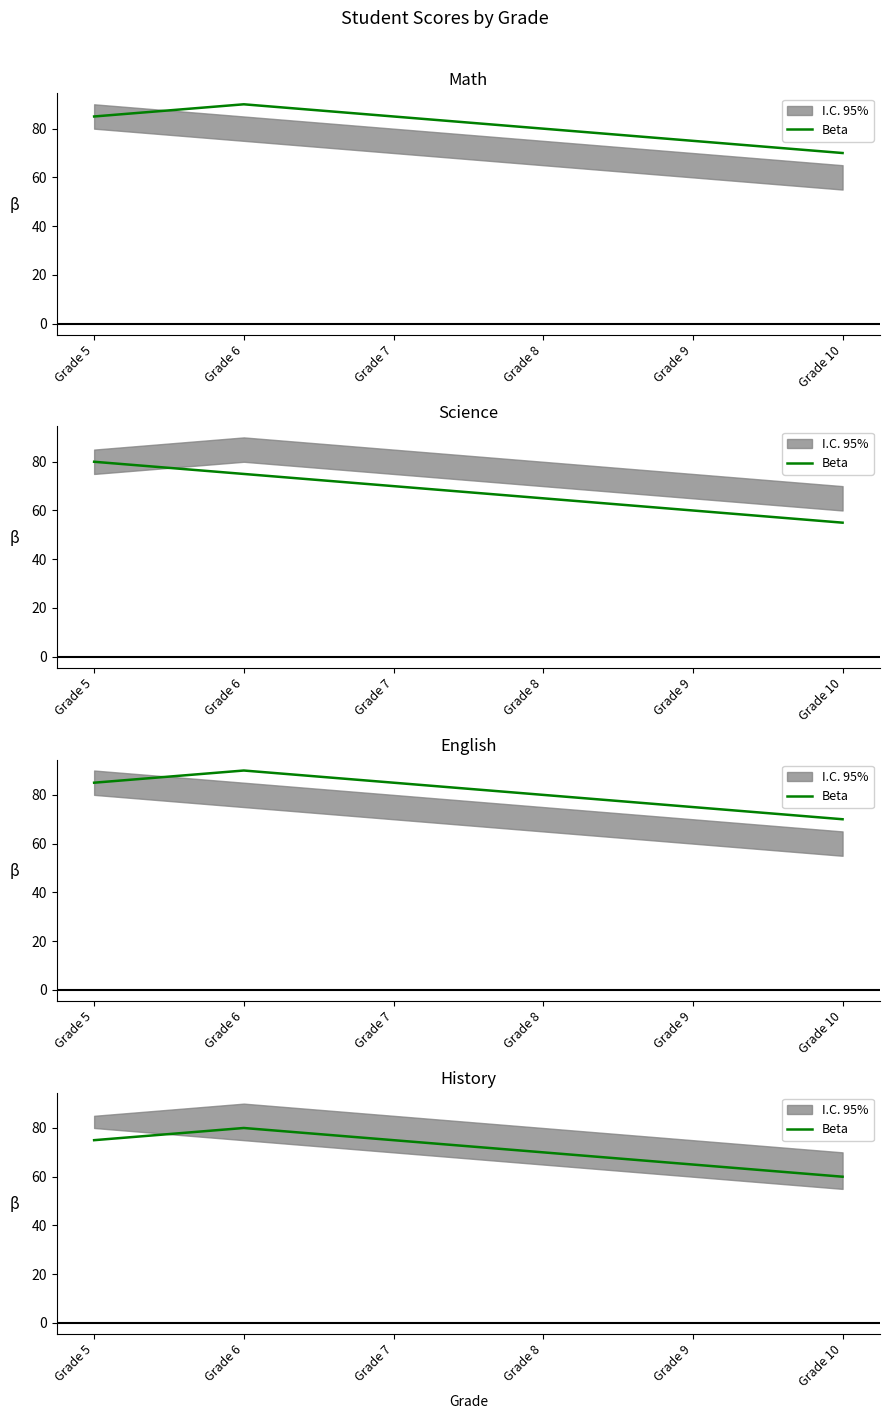

Count the values in the range 65 to 75.

4